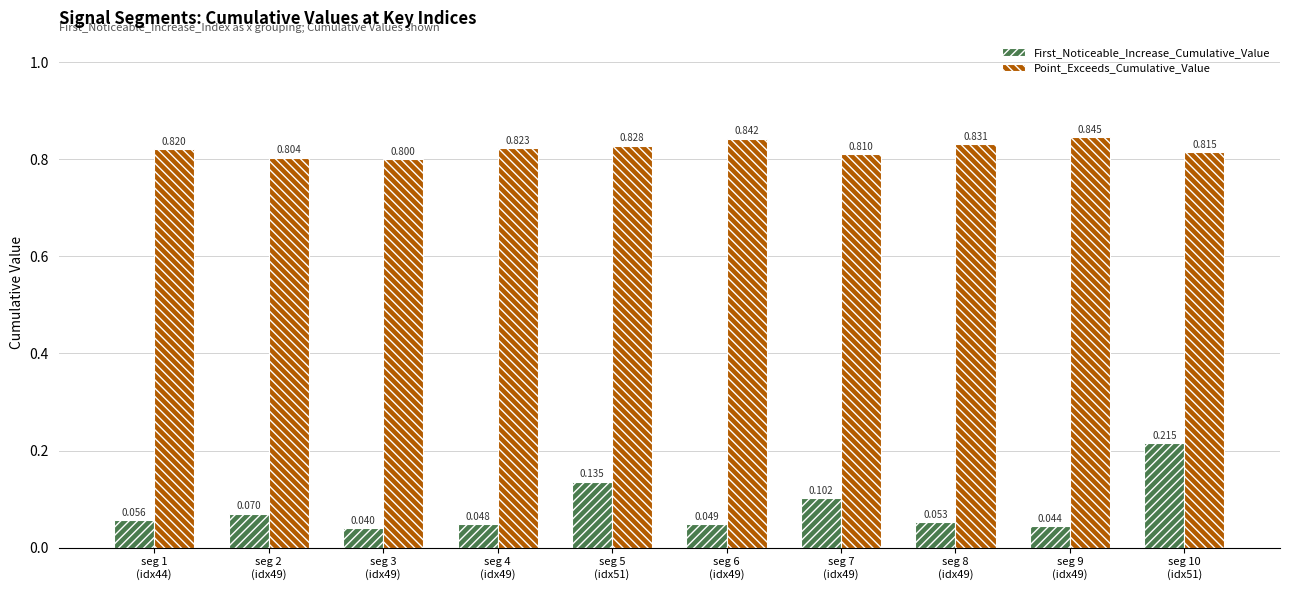

How many bars are there in each group?

2